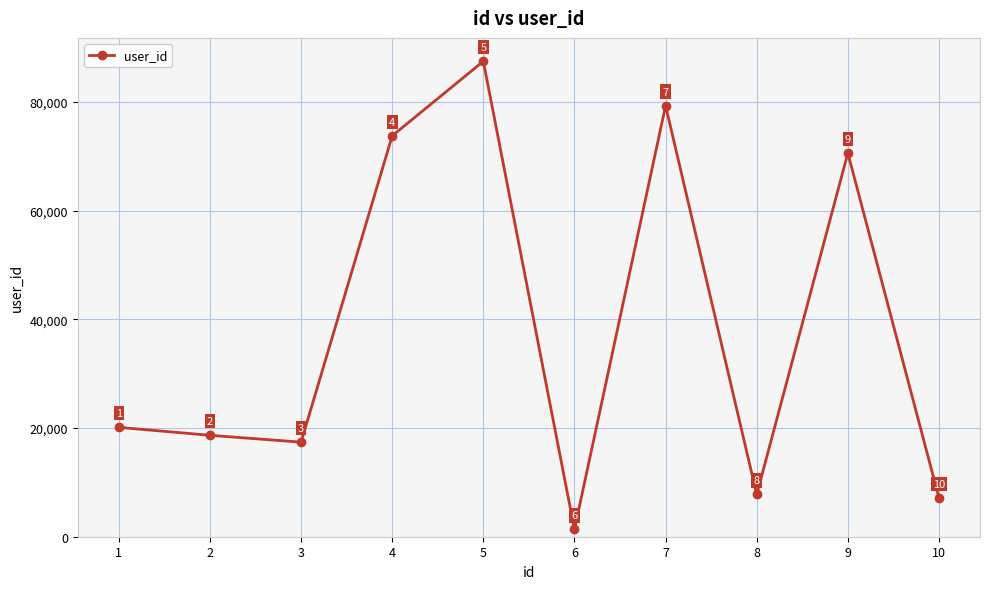

Between 10 and 7, which is larger?

7